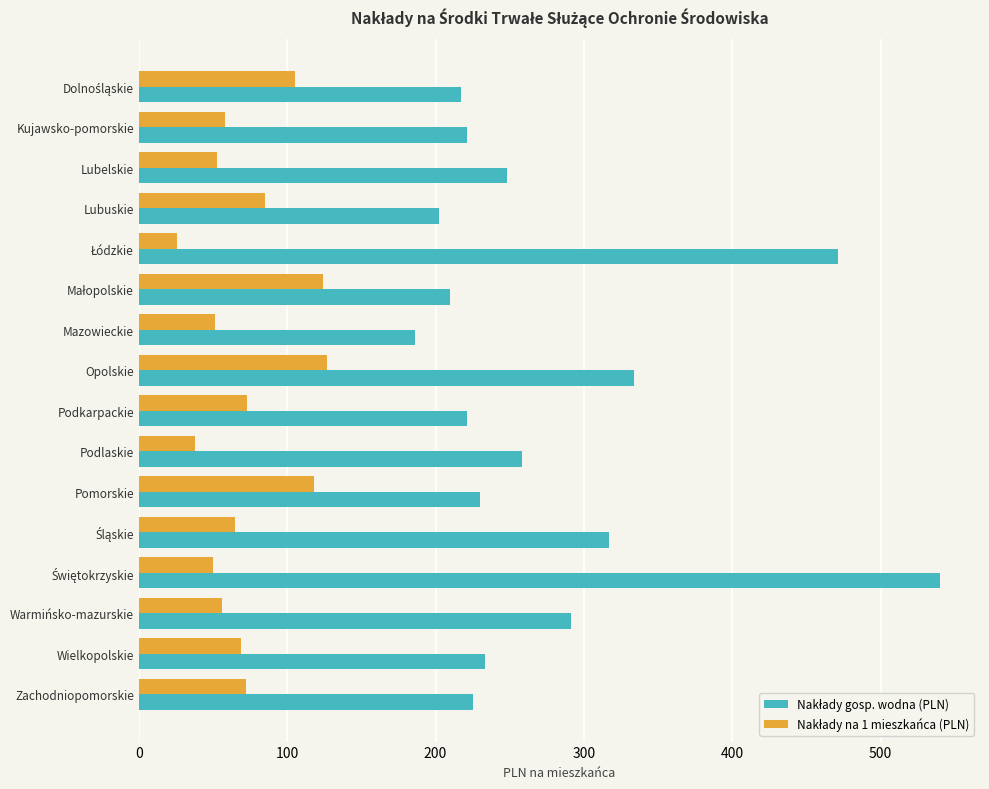

How many distinct data groups are displayed?

2